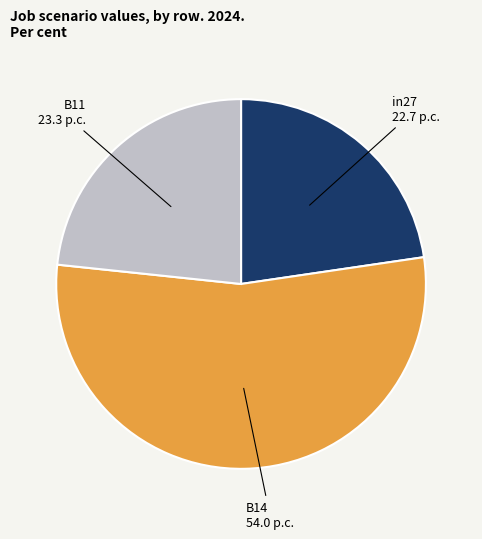

Between B14 and in27, which is larger?

B14